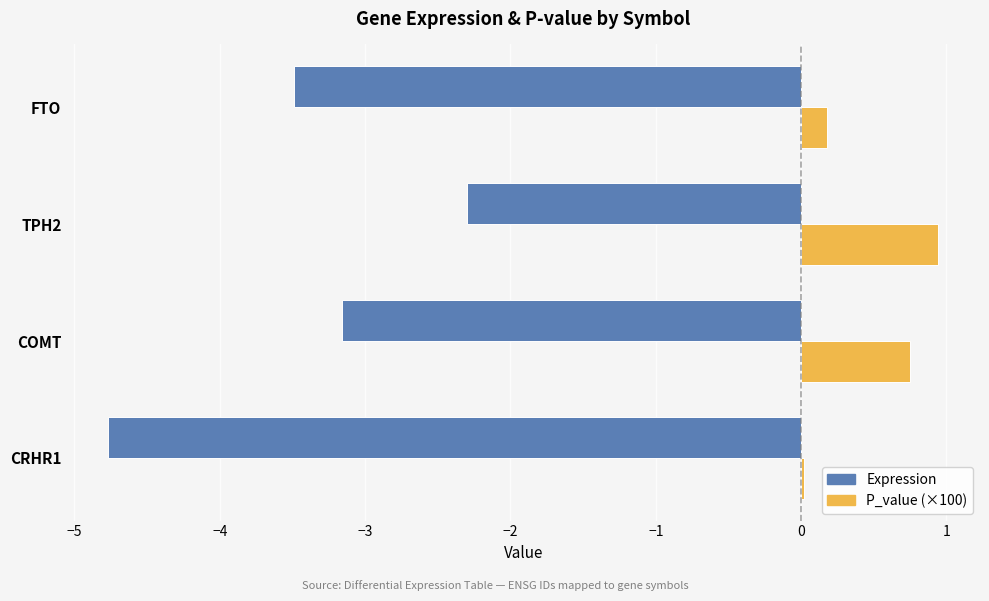

List the series in order of their overall mean, lowest first.

Expression, P_value (×100)